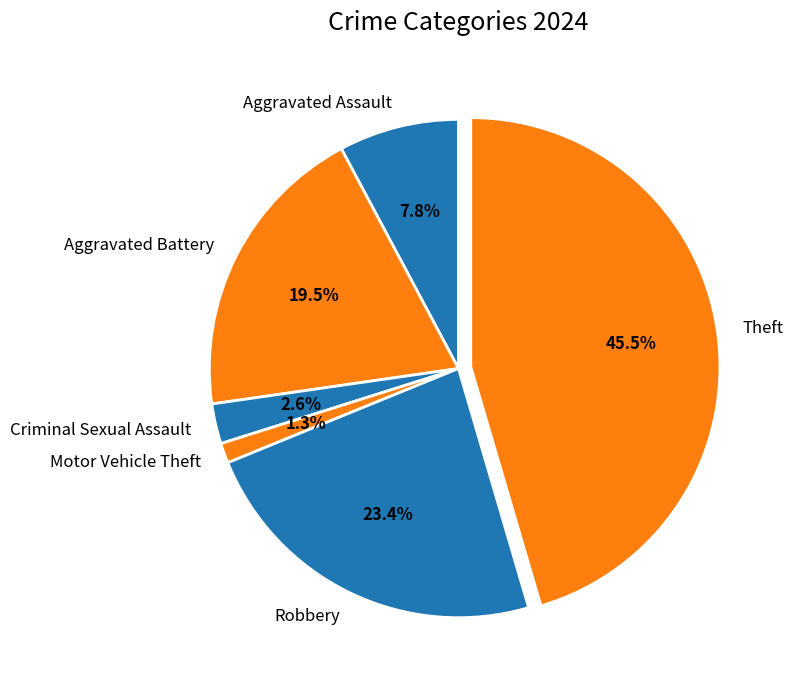

How many segments does this pie chart have?

6